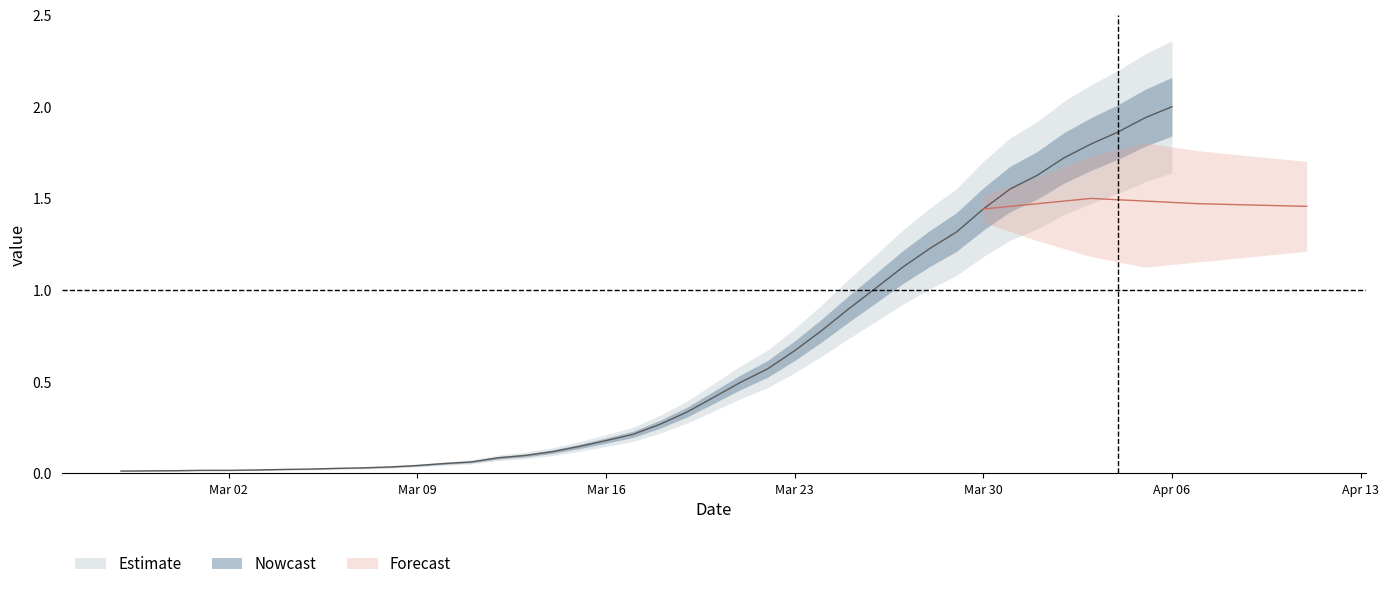

Rank the categories by value from lowest to highest.

2020-02-27, 2020-02-28, 2020-02-29, 2020-03-01, 2020-03-02, 2020-03-03, 2020-03-04, 2020-03-05, 2020-03-06, 2020-03-07, 2020-03-08, 2020-03-09, 2020-03-10, 2020-03-11, 2020-03-12, 2020-03-13, 2020-03-14, 2020-03-15, 2020-03-16, 2020-03-17, 2020-03-18, 2020-03-19, 2020-03-20, 2020-03-21, 2020-03-22, 2020-03-23, 2020-03-24, 2020-03-25, 2020-03-26, 2020-03-27, 2020-03-28, 2020-03-29, 2020-03-30, 2020-03-31, 2020-04-01, 2020-04-02, 2020-04-03, 2020-04-04, 2020-04-05, 2020-04-06